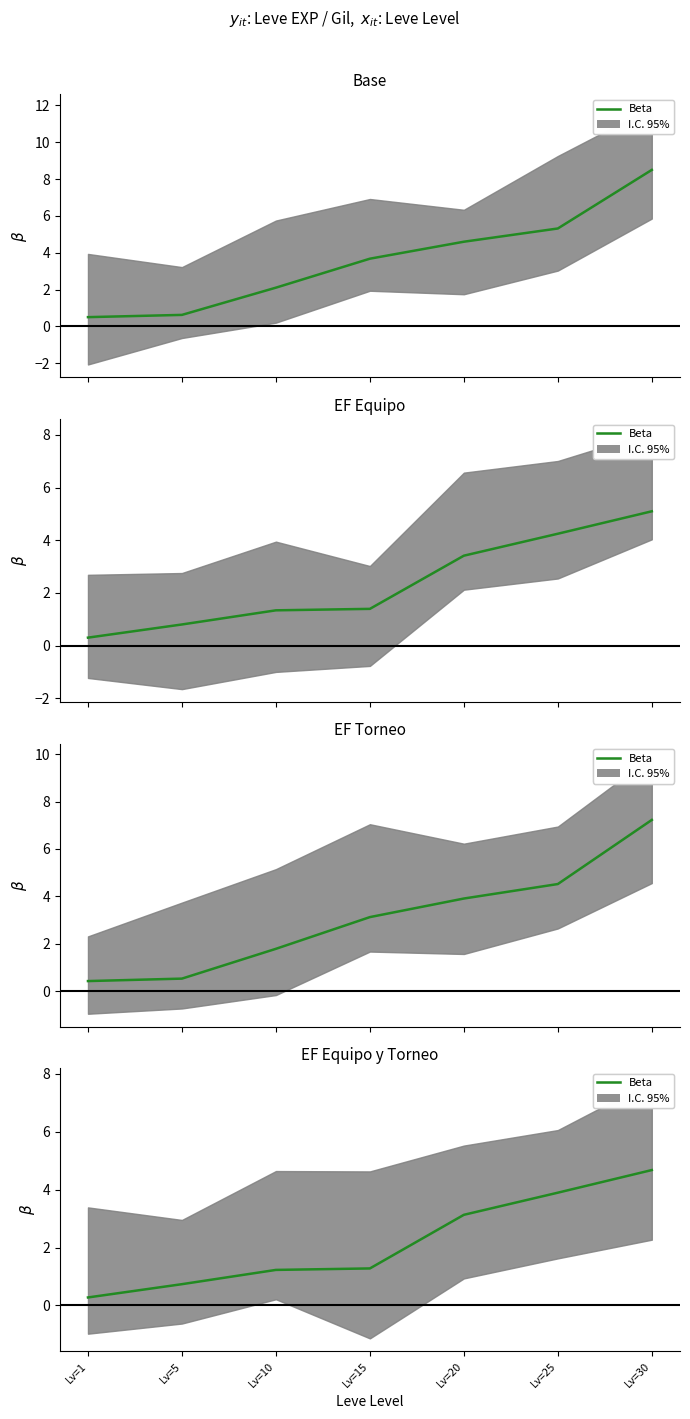

What is the change in value from Lv=10 to Lv=20?

+1.9